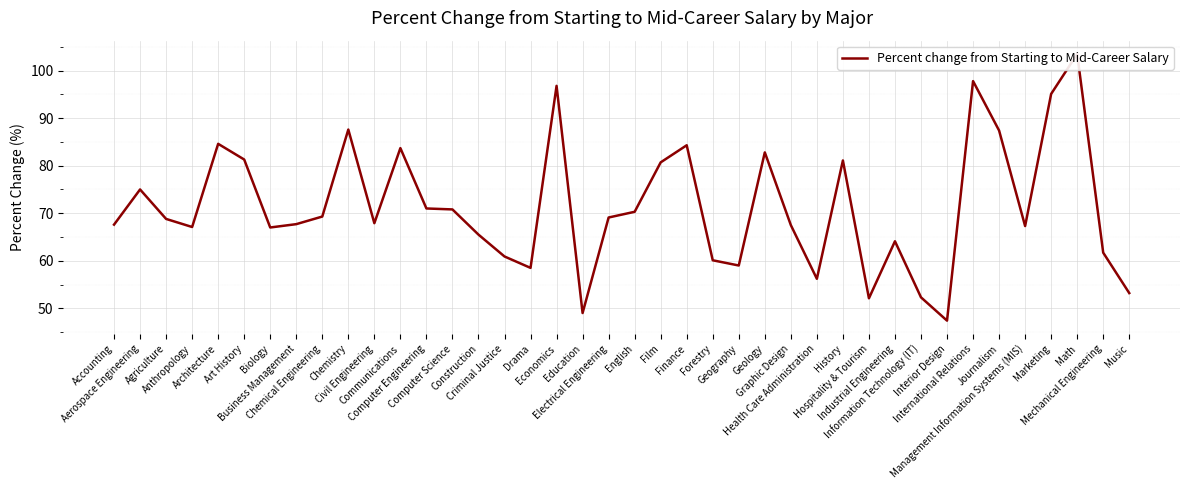

What is the difference between the maximum and second lowest values?

54.5